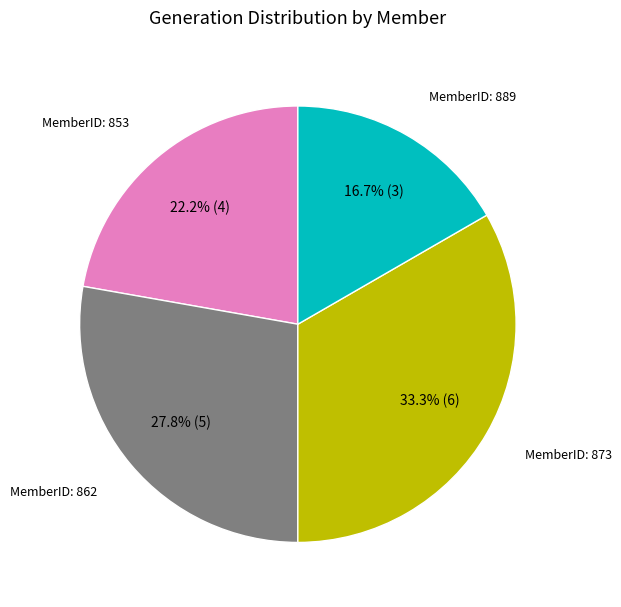

Count the number of slices in the pie.

4